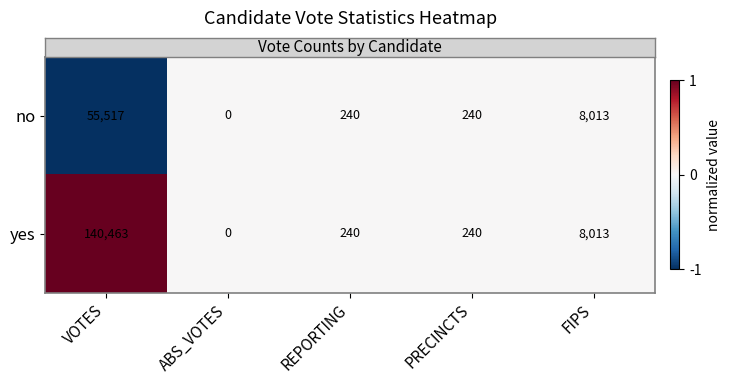

Which category has the lowest value in the no series?

ABS_VOTES